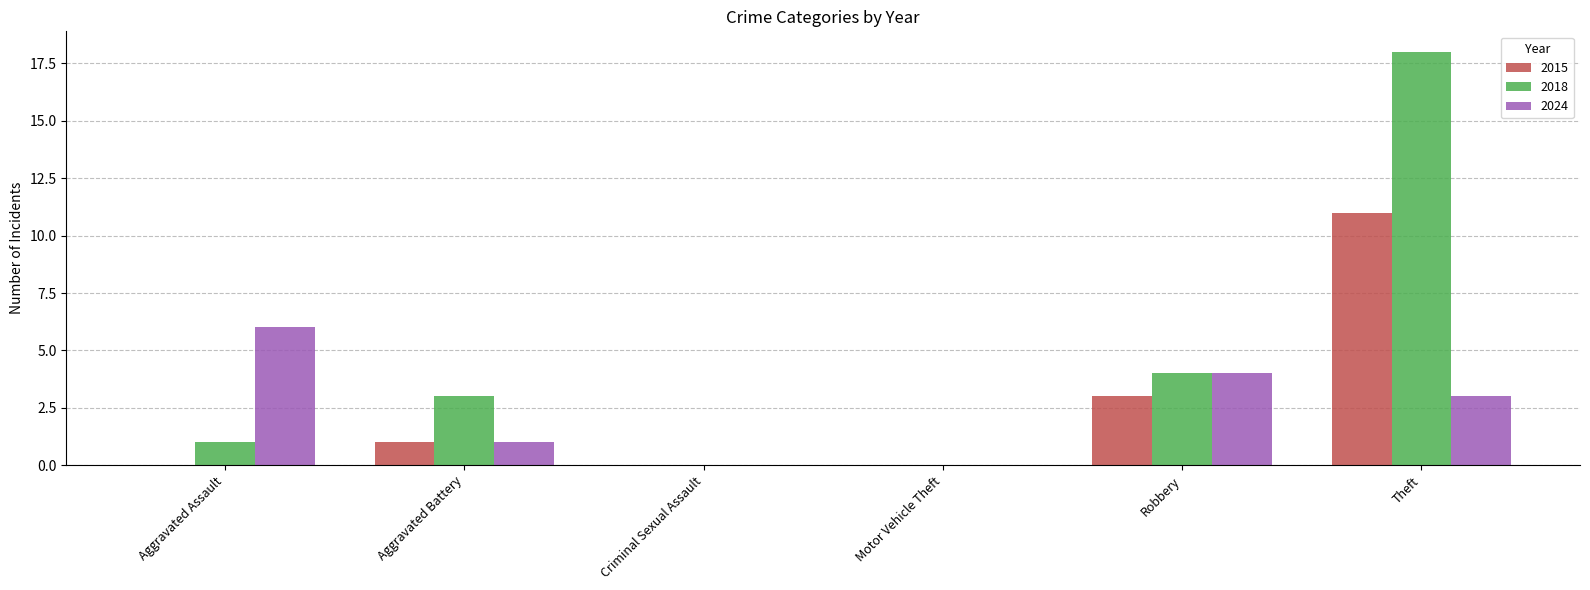

What is the sum of all 2018 values?

26